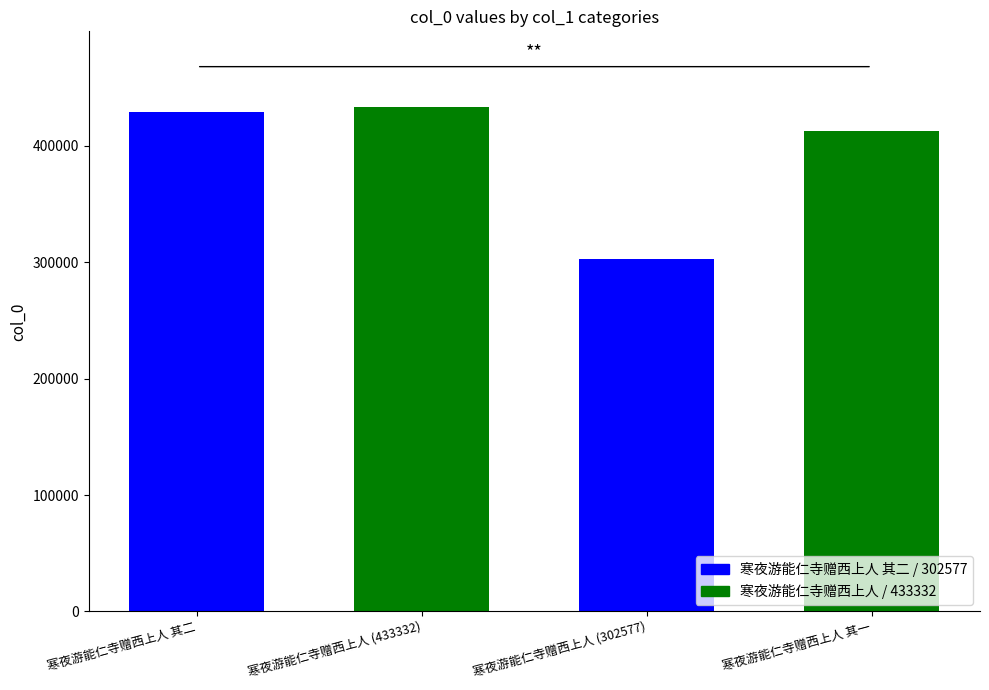

What is the smallest value displayed?

302577